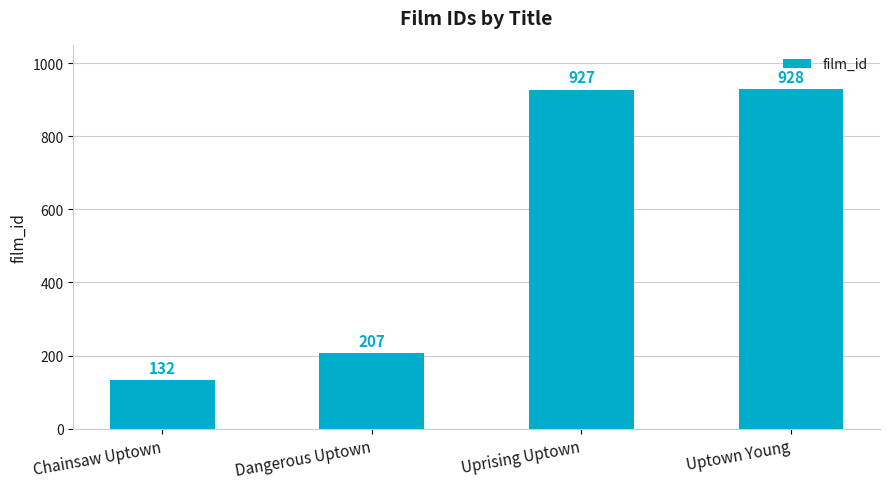

Are the bars grouped side by side (vs. stacked)?

No